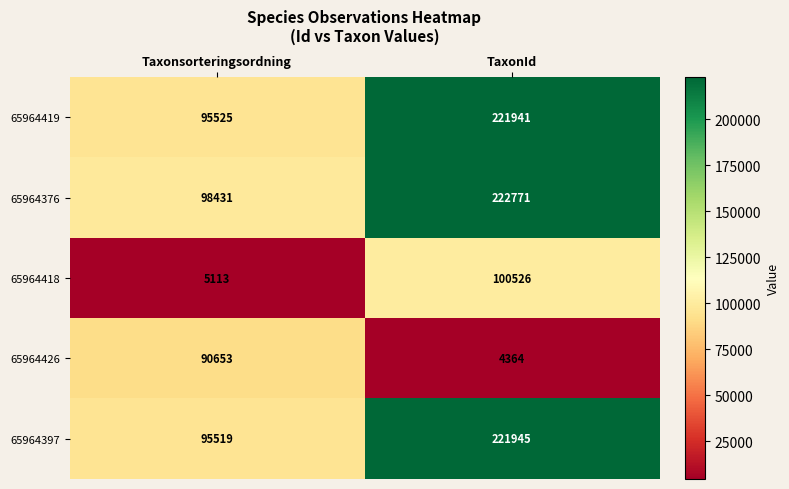

Rank the series by their maximum value, from highest to lowest.

65964376, 65964397, 65964419, 65964418, 65964426